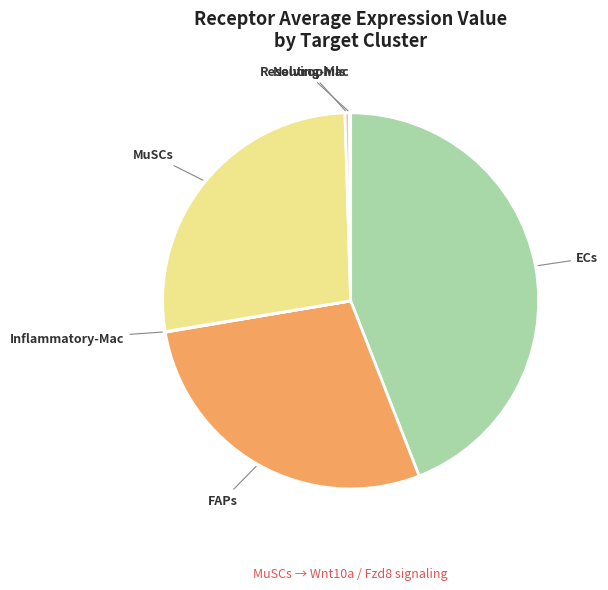

Is there a majority slice in this chart?

No